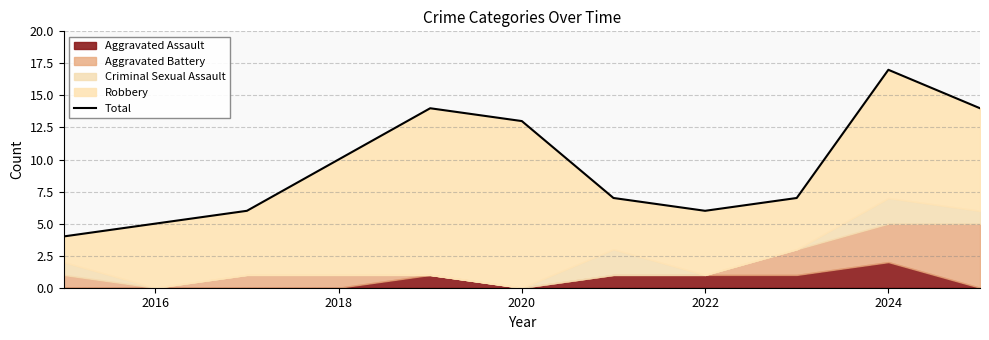

What is the difference between the maximum and minimum values?

13